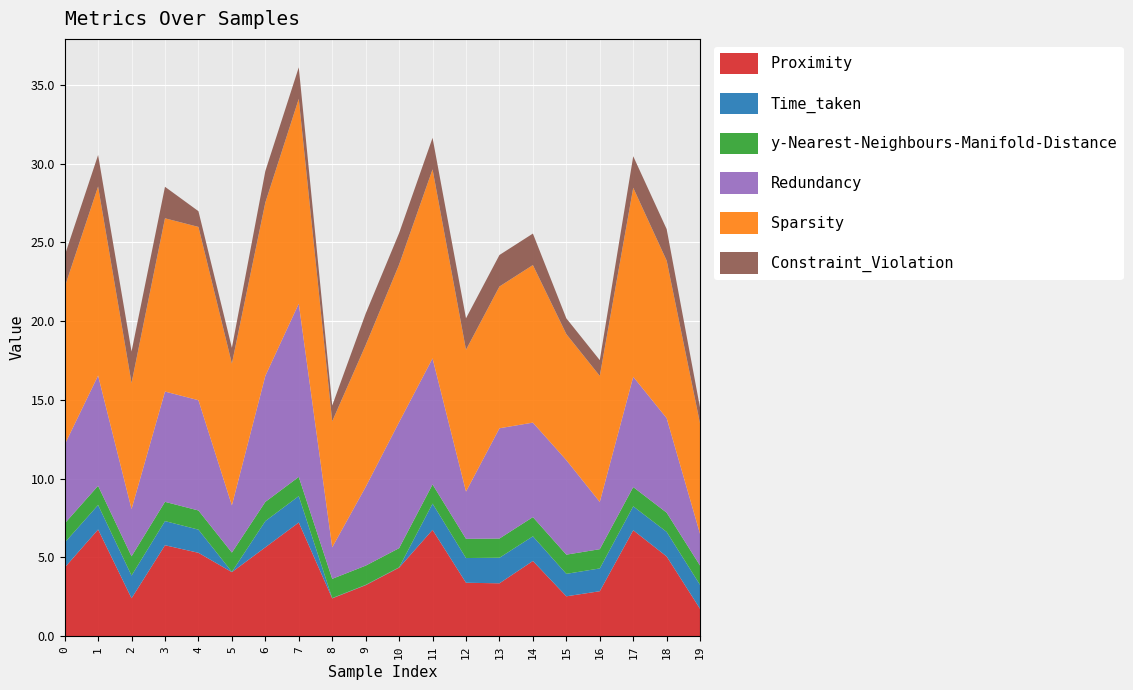

Reading left to right, what are all the values shown in this chart?

Proximity: 0=4.4	1=6.8	2=2.4	3=5.8	4=5.3	5=4.1	6=5.6	7=7.2	8=2.4	9=3.2	10=4.4	11=6.8	12=3.4	13=3.4	14=4.8	15=2.5	16=2.9	17=6.7	18=5.1	19=1.7
Time_taken: 0=1.6	1=1.6	2=1.4	3=1.5	4=1.5	5=0.0	6=1.7	7=1.7	8=0.0	9=0.0	10=0.0	11=1.7	12=1.6	13=1.6	14=1.6	15=1.4	16=1.4	17=1.5	18=1.6	19=1.5
y-Nearest-Neighbours-Manifold-Distance: 0=1.2	1=1.2	2=1.2	3=1.2	4=1.2	5=1.2	6=1.2	7=1.2	8=1.2	9=1.2	10=1.2	11=1.2	12=1.2	13=1.2	14=1.2	15=1.2	16=1.2	17=1.2	18=1.2	19=1.2
Redundancy: 0=5.0	1=7.0	2=3.0	3=7.0	4=7.0	5=3.0	6=8.0	7=11.0	8=2.0	9=5.0	10=8.0	11=8.0	12=3.0	13=7.0	14=6.0	15=6.0	16=3.0	17=7.0	18=6.0	19=2.0
Sparsity: 0=10.0	1=12.0	2=8.0	3=11.0	4=11.0	5=9.0	6=11.0	7=13.0	8=8.0	9=9.0	10=10.0	11=12.0	12=9.0	13=9.0	14=10.0	15=8.0	16=8.0	17=12.0	18=10.0	19=7.0
Constraint_Violation: 0=2.0	1=2.0	2=2.0	3=2.0	4=1.0	5=1.0	6=2.0	7=2.0	8=1.0	9=2.0	10=2.0	11=2.0	12=2.0	13=2.0	14=2.0	15=1.0	16=1.0	17=2.0	18=2.0	19=1.0